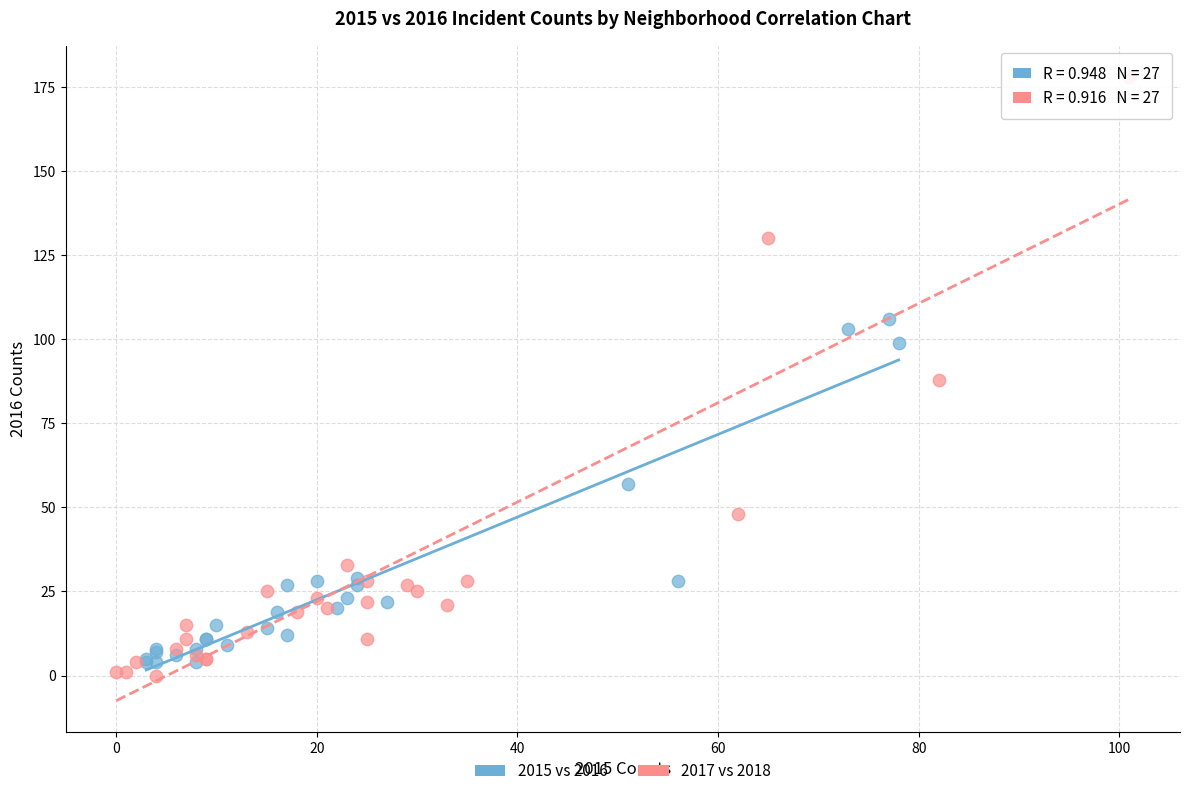

Which series contains the lowest Y value?

2017 vs 2018